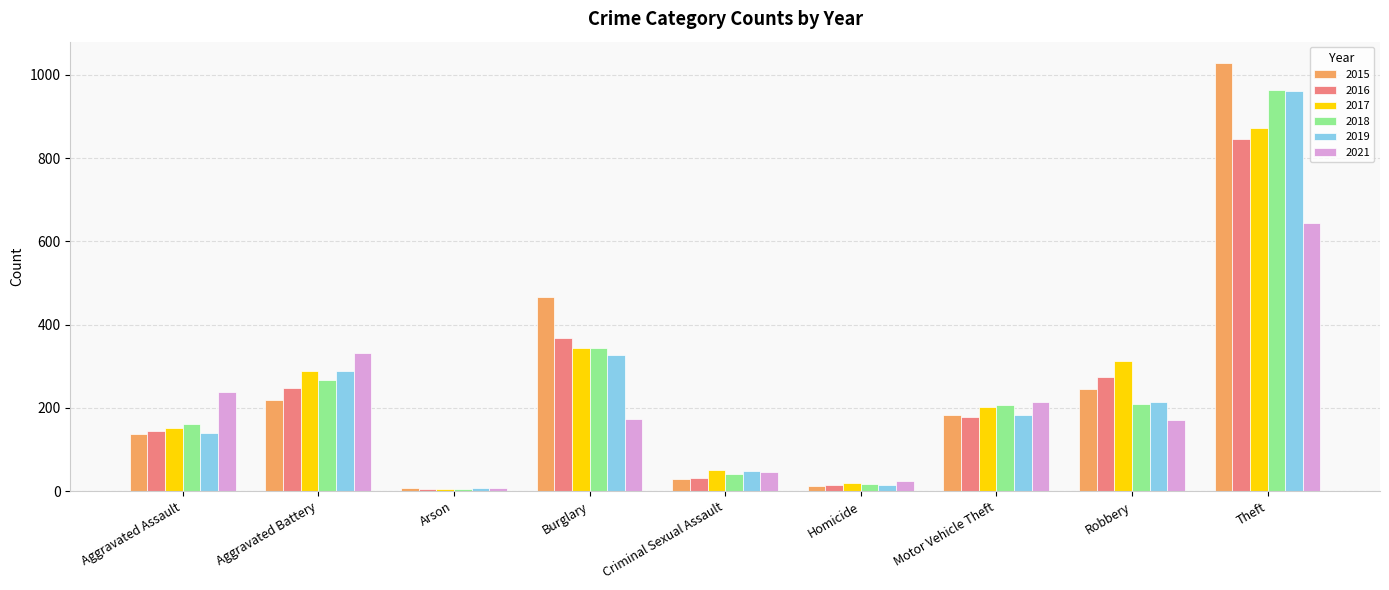

At which label does 2016 first exceed 178?

Aggravated Battery